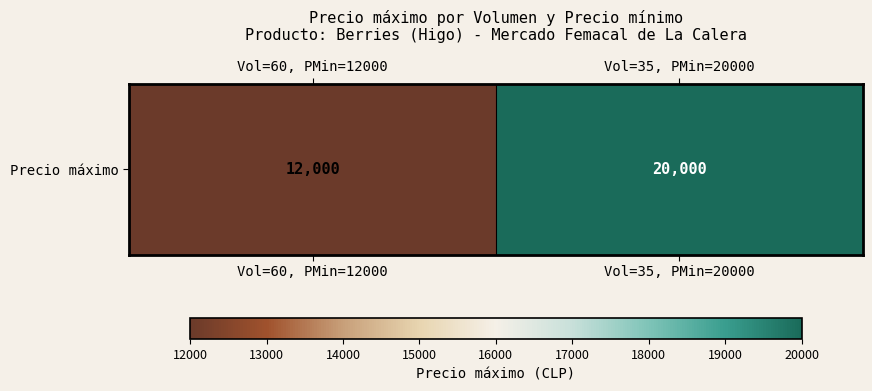

What is the minimum value shown in the chart?

12000